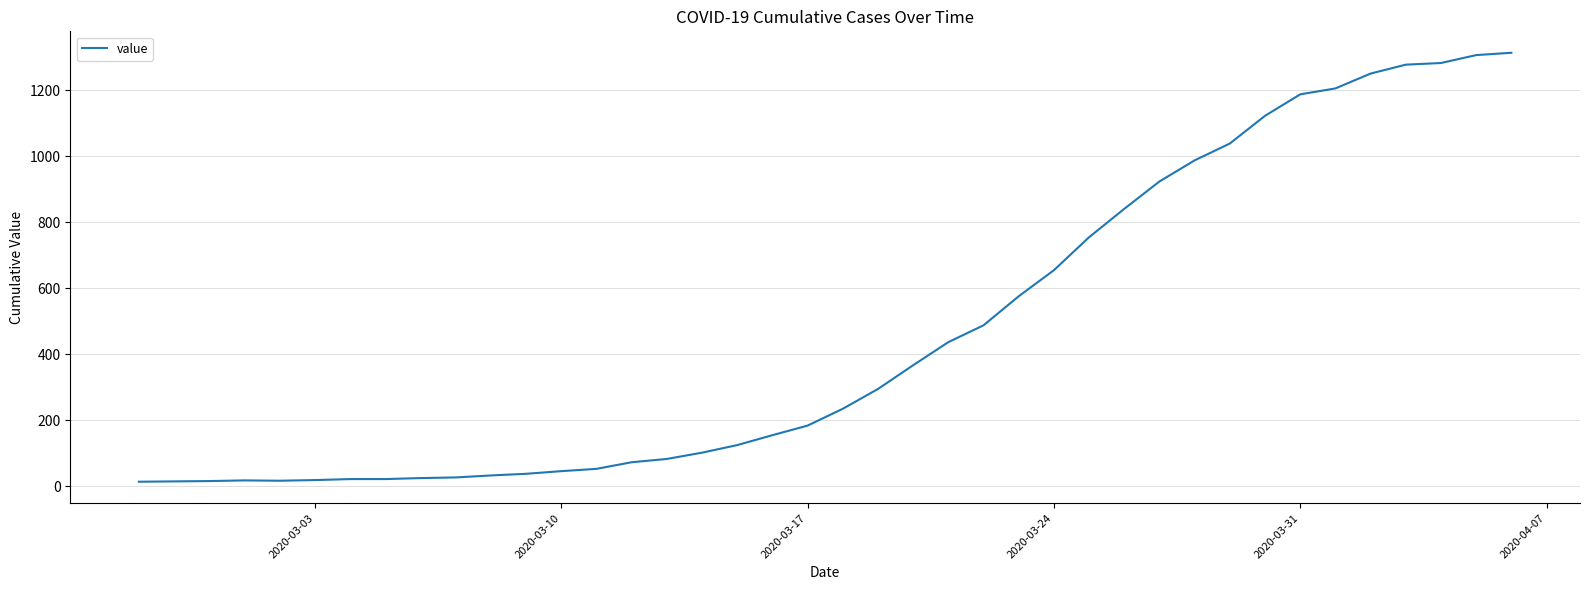

What is the greatest value displayed?

1313